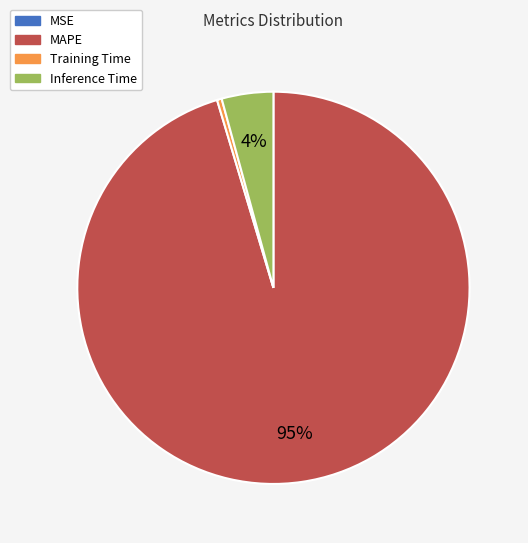

Which slice is the largest?

MAPE